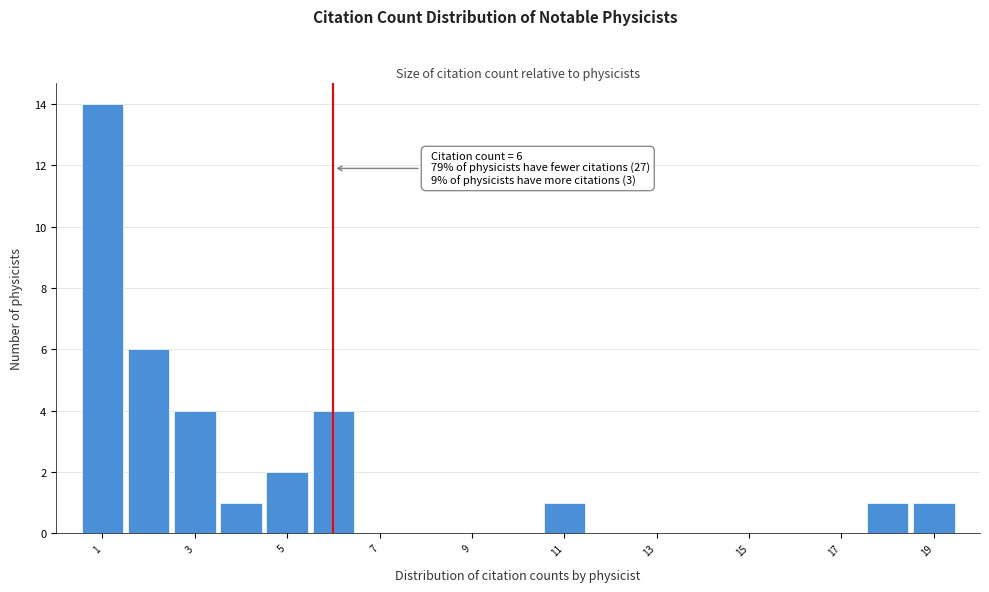

Over which range of the x-axis is the bar tallest?

0.5 to 1.5